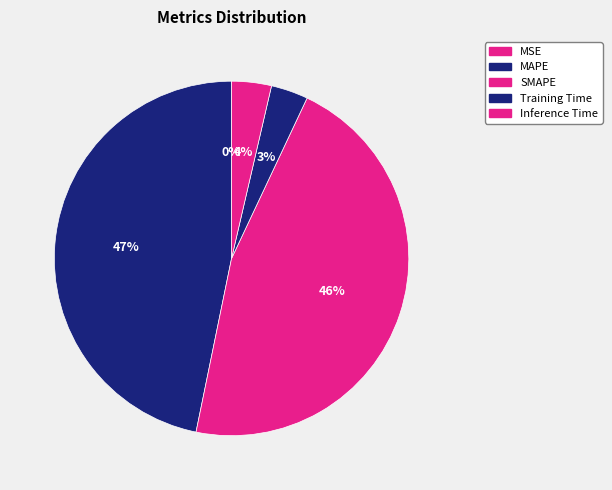

Do MAPE and MSE together represent more than half of the pie?

No